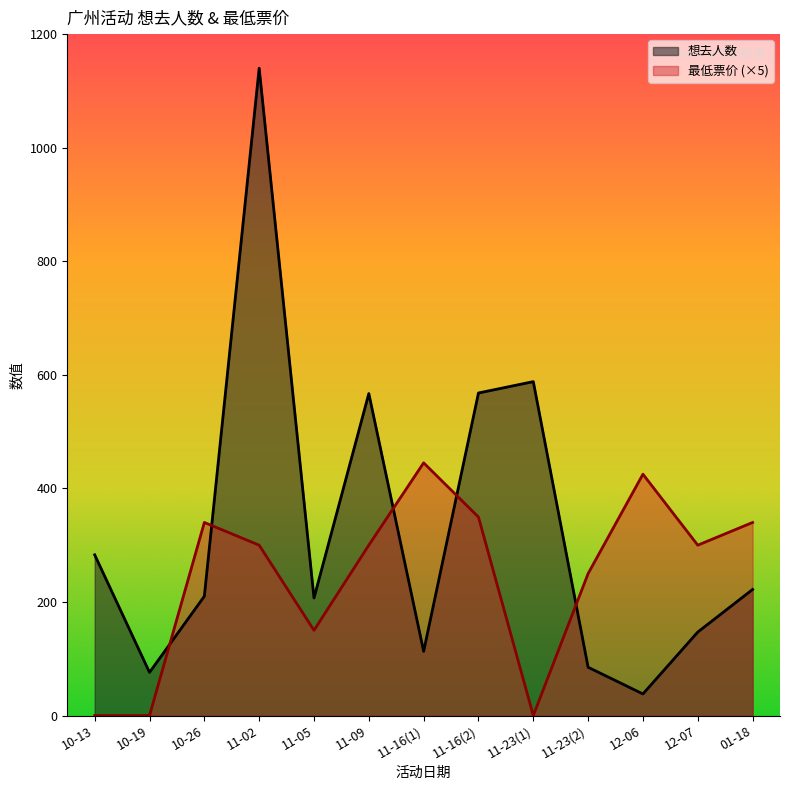

Which series ends up on top after the final intersection of 最低票价 and 想去人数?

最低票价